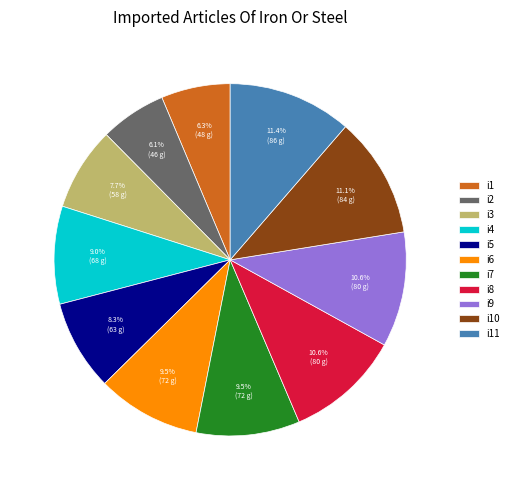

Does i8 account for over 50% of the chart?

No